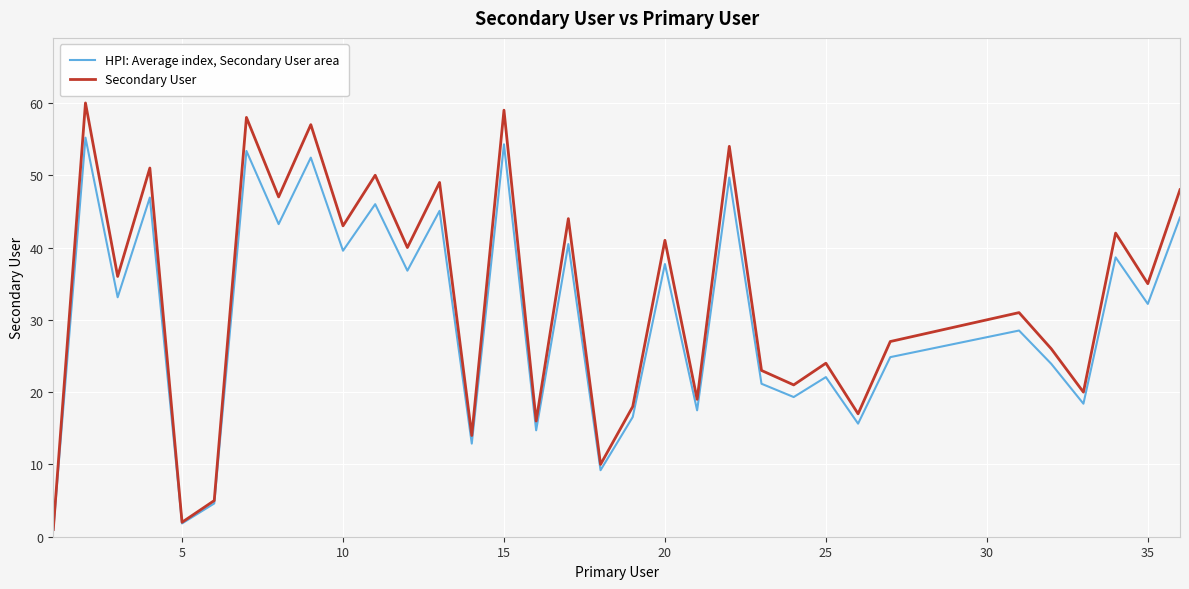

Which series has the largest range (max minus min)?

Secondary User